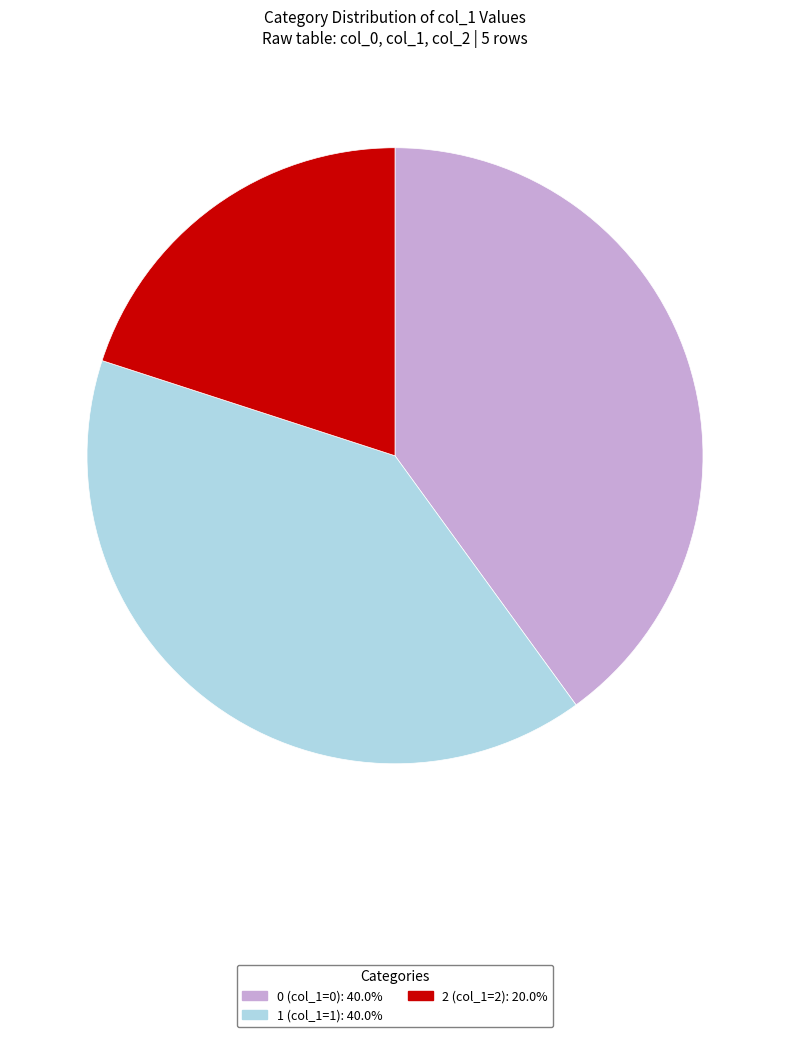

Count the number of slices in the pie.

3